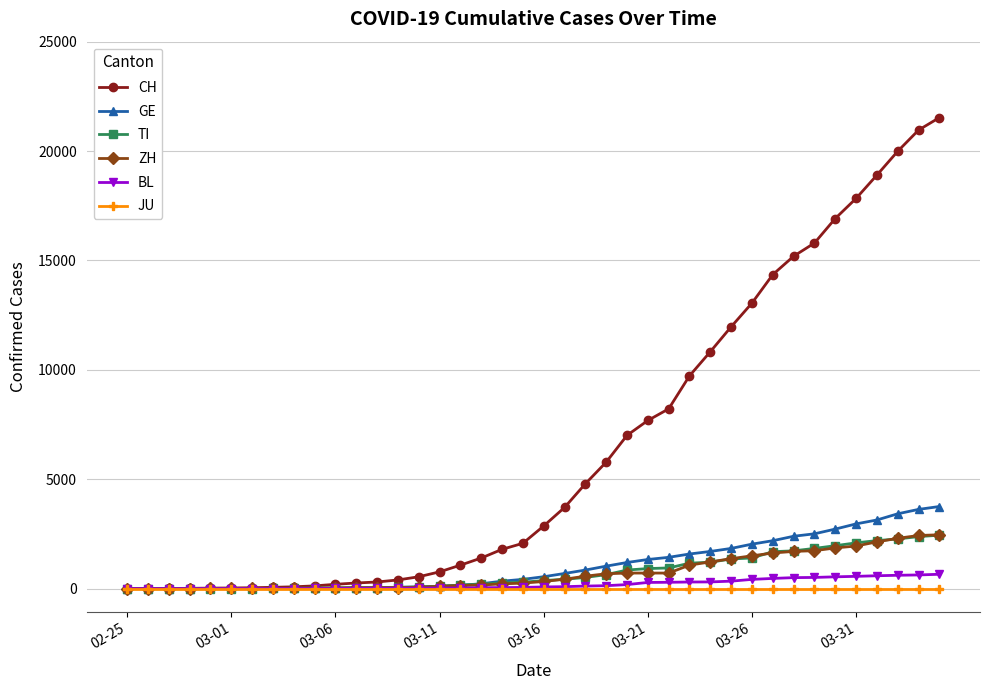

What is the greatest value displayed?

21529